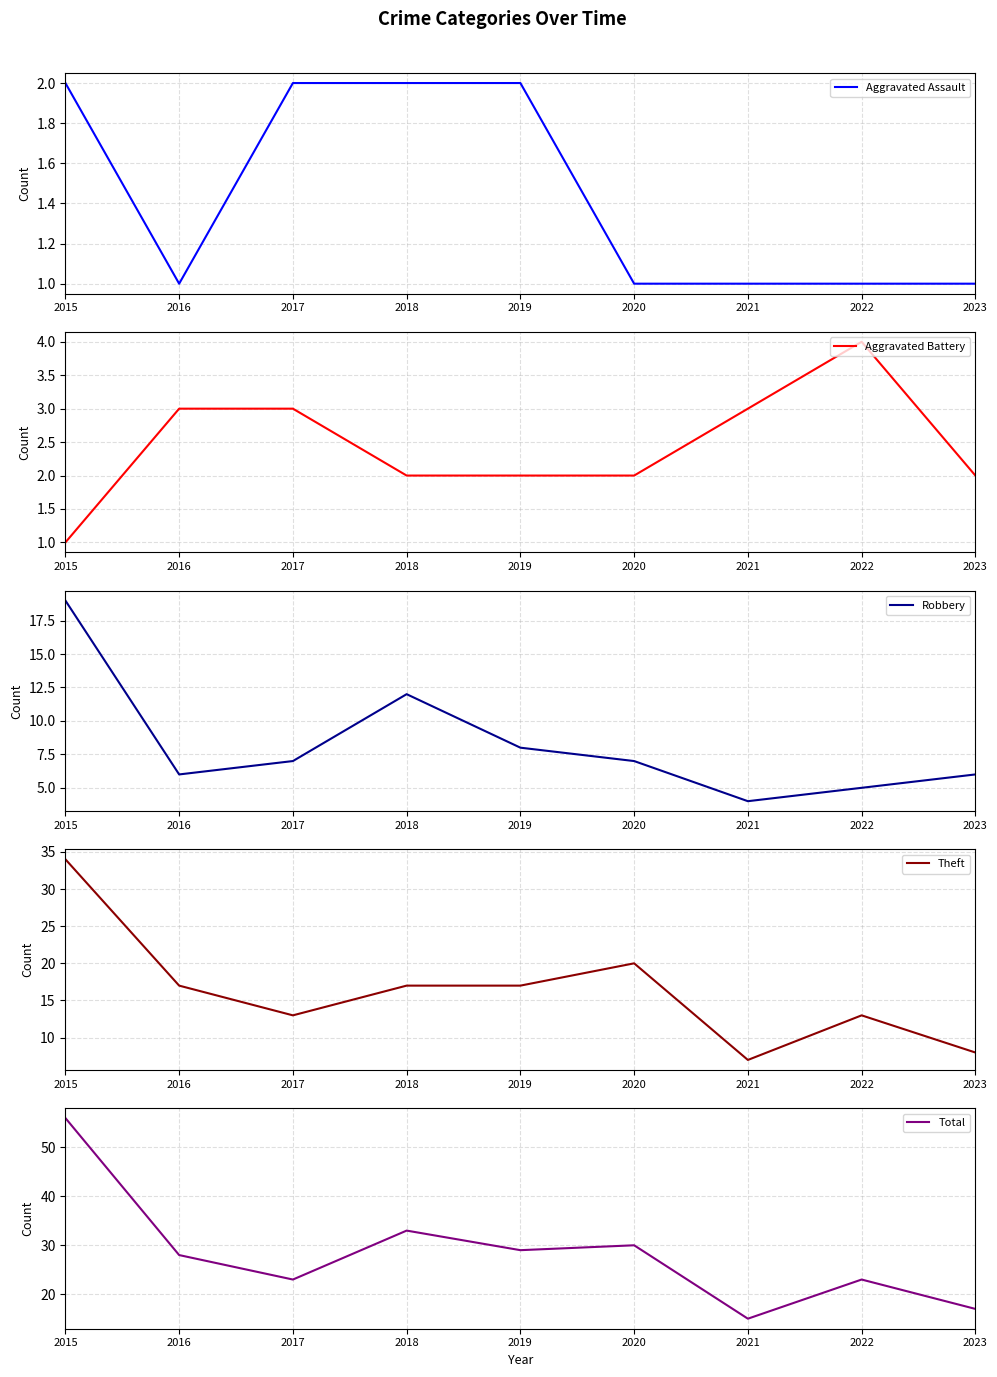

What is the value of the Aggravated Assault point at the 5th from the left?

2